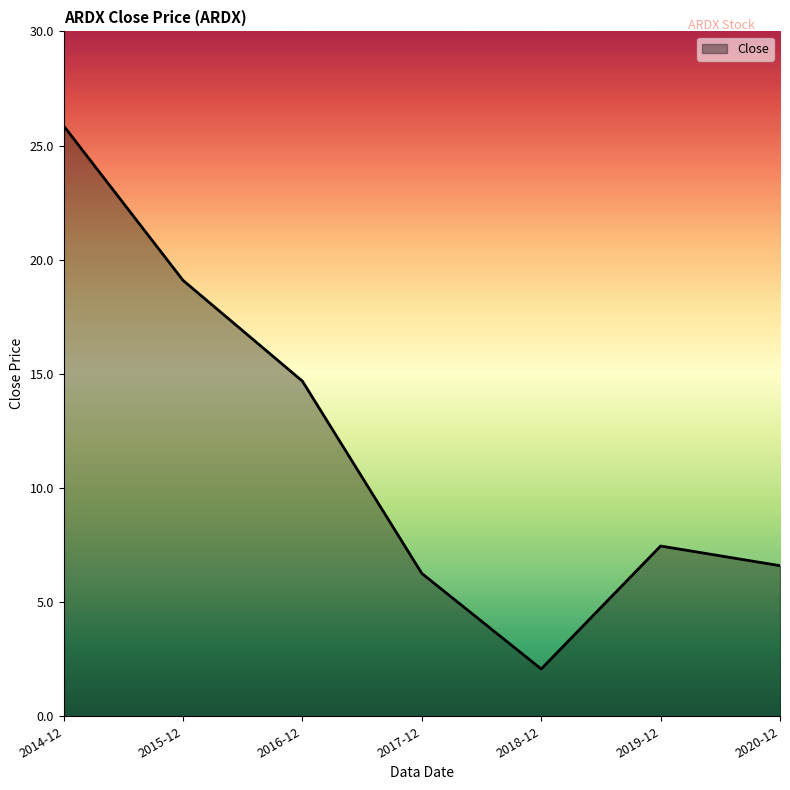

What position from the right is 2016-12?

5